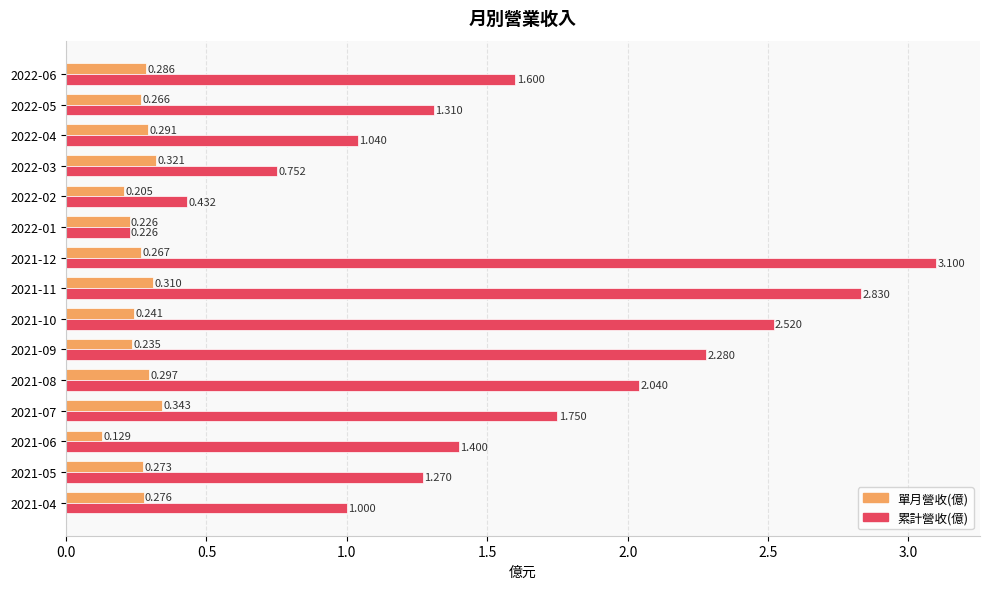

What are all the series names shown in the legend?

單月營收(億), 累計營收(億)